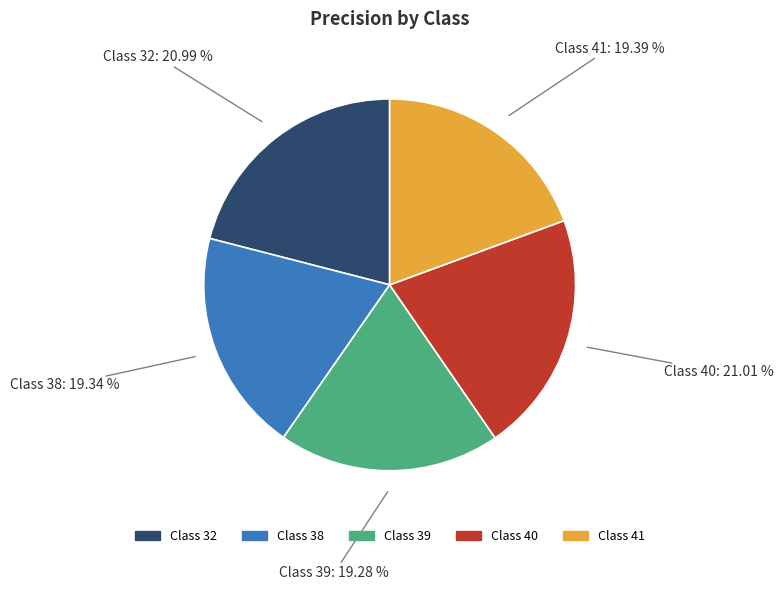

Between Class 38 and Class 32, which is larger?

Class 32